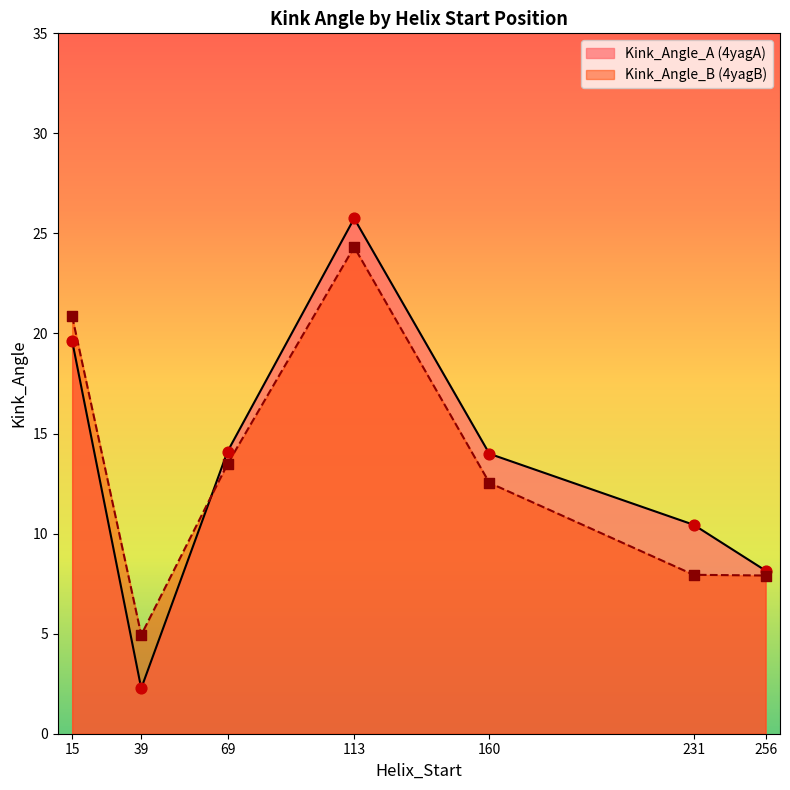

What are all the series names shown in the legend?

Kink_Angle_A (4yagA), Kink_Angle_B (4yagB)